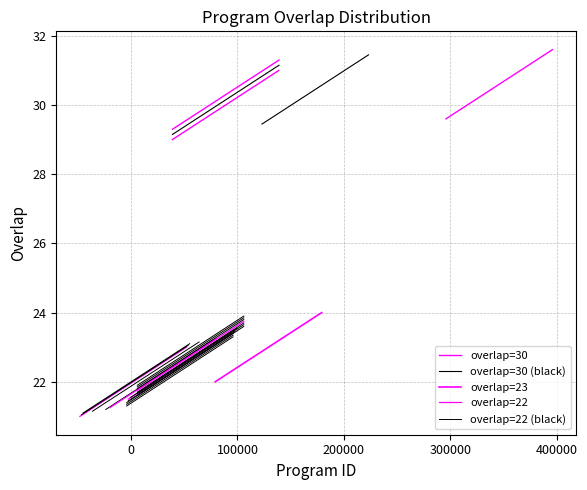

Is the value of overlap=30 at 100000 greater than the value of overlap=22 at 100000?

Yes